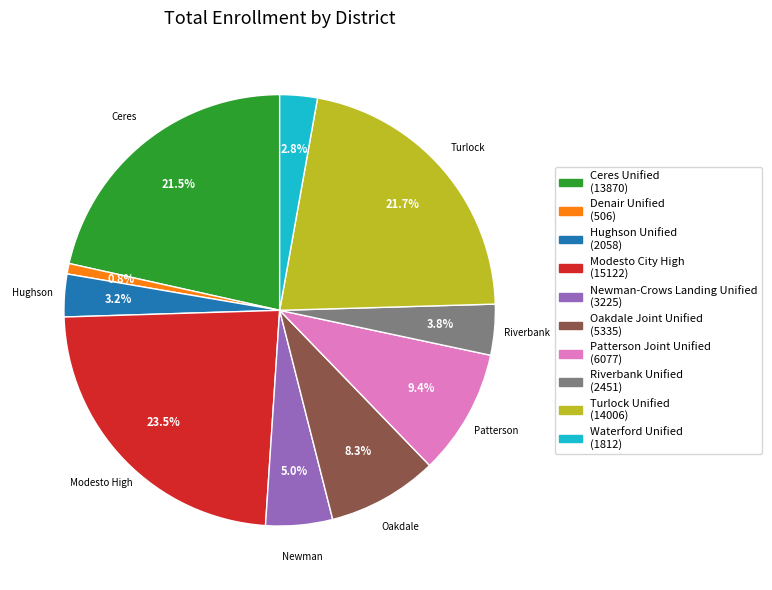

What is the smallest slice in the pie chart?

Denair Unified